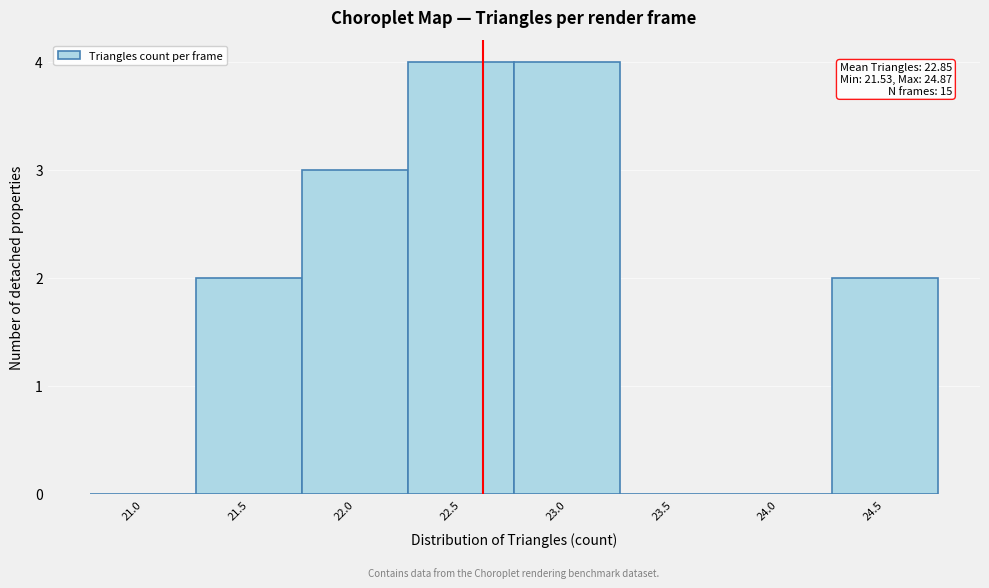

Reading right to left, extract all data points from this chart.

24.5=2	24.0=0	23.5=0	23.0=4	22.5=4	22.0=3	21.5=2	21.0=0